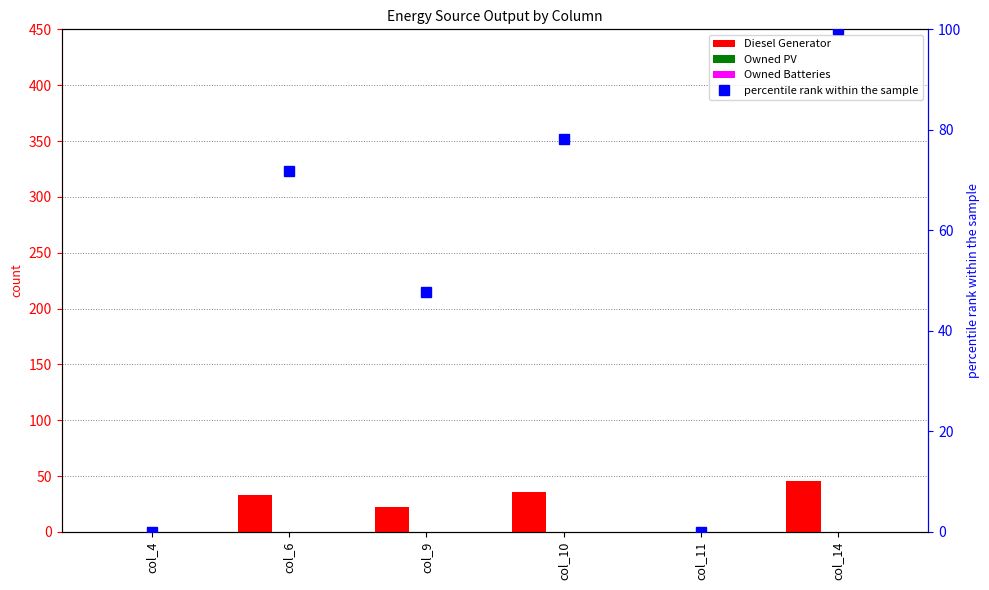

Rank the series by their maximum value, from lowest to highest.

Owned PV, Owned Batteries, Diesel Generator, percentile rank within the sample